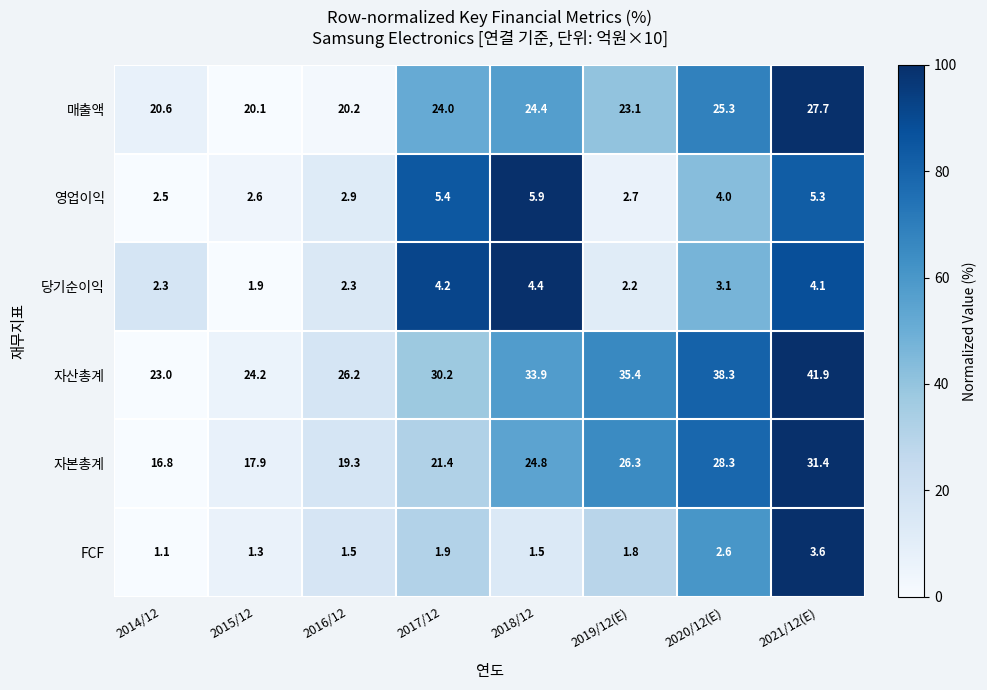

List the series in order of their peak value, lowest first.

FCF, 당기순이익, 영업이익, 매출액, 자본총계, 자산총계